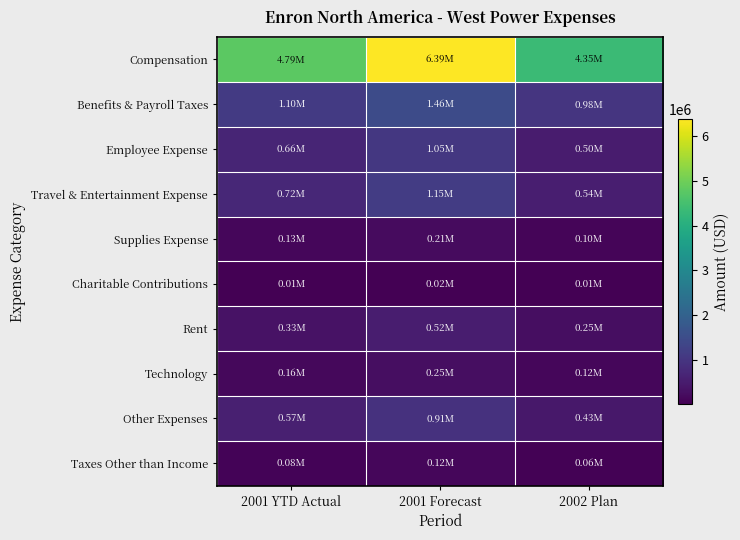

What is the total value across all series at 2002 Plan?

7328894.0